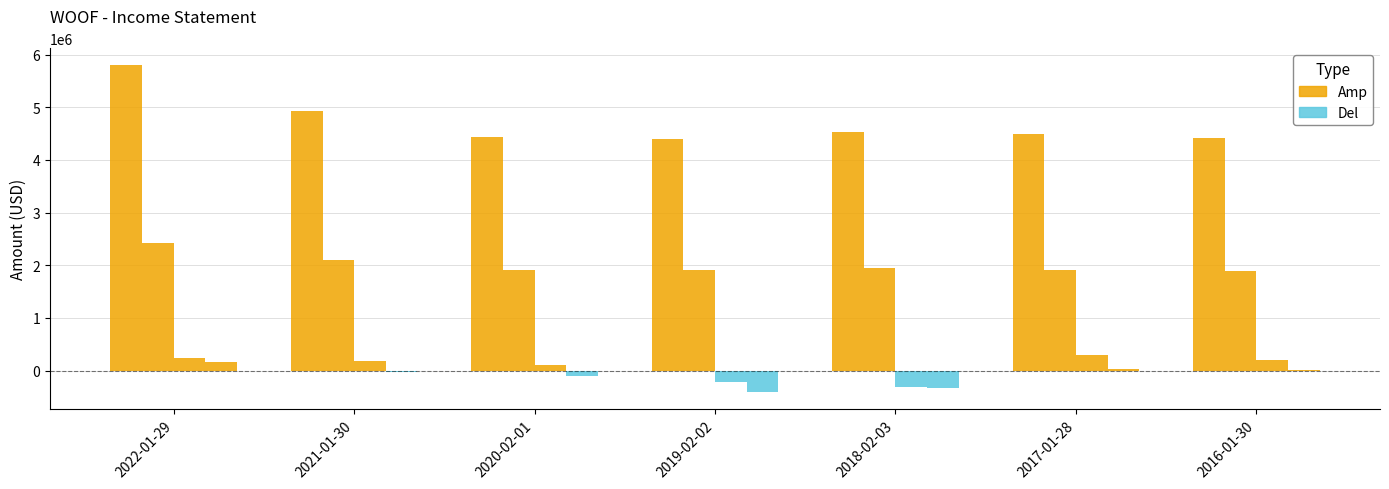

Is the value of Operating Income or Loss at 2020-02-01 greater than the value of Net Income at 2020-02-01?

Yes